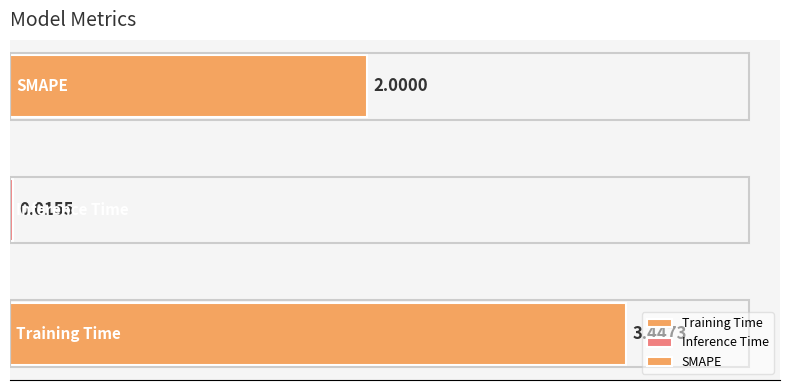

What is the maximum value shown in the chart?

3.4